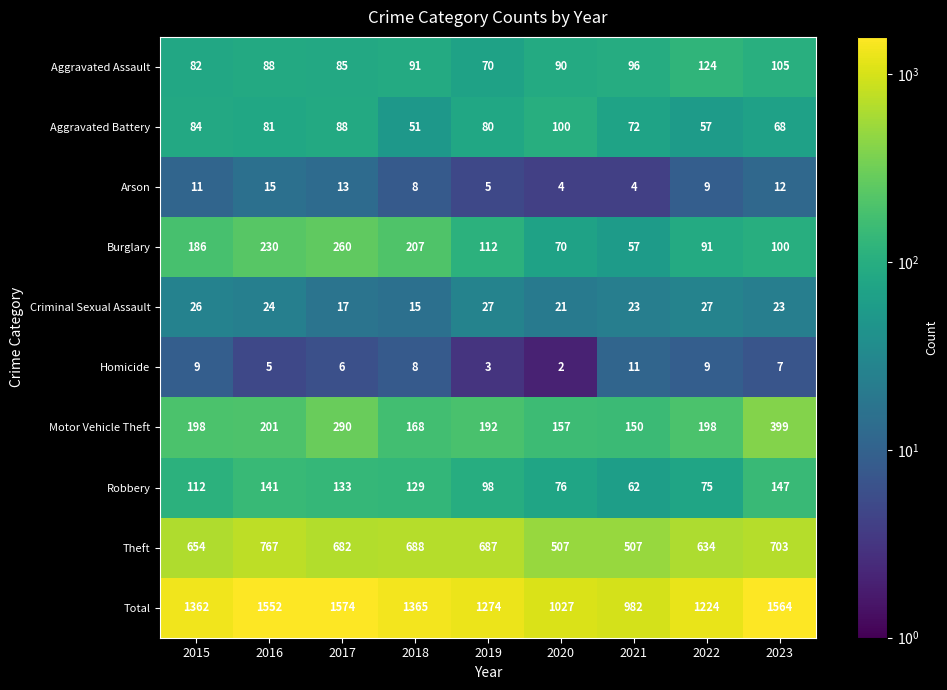

Rank the series by their maximum value, from lowest to highest.

Homicide, Arson, Criminal Sexual Assault, Aggravated Battery, Aggravated Assault, Robbery, Burglary, Motor Vehicle Theft, Theft, Total